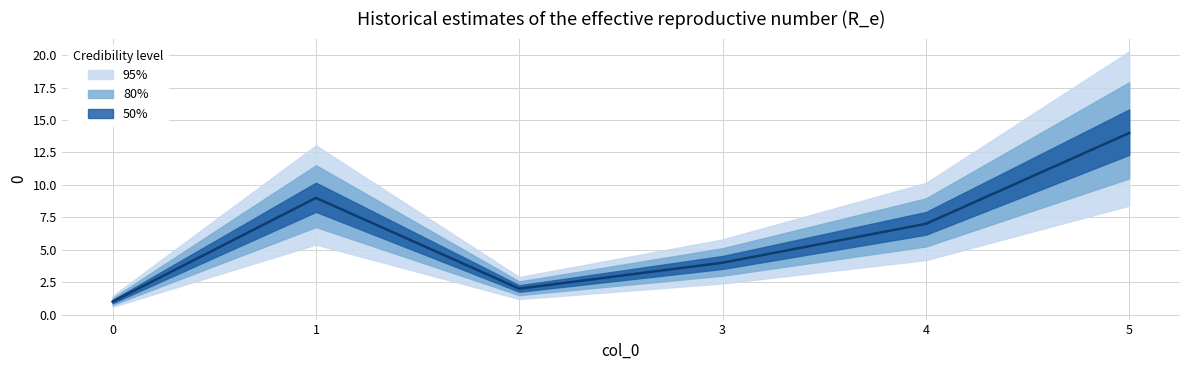

Where is the first local maximum?

1